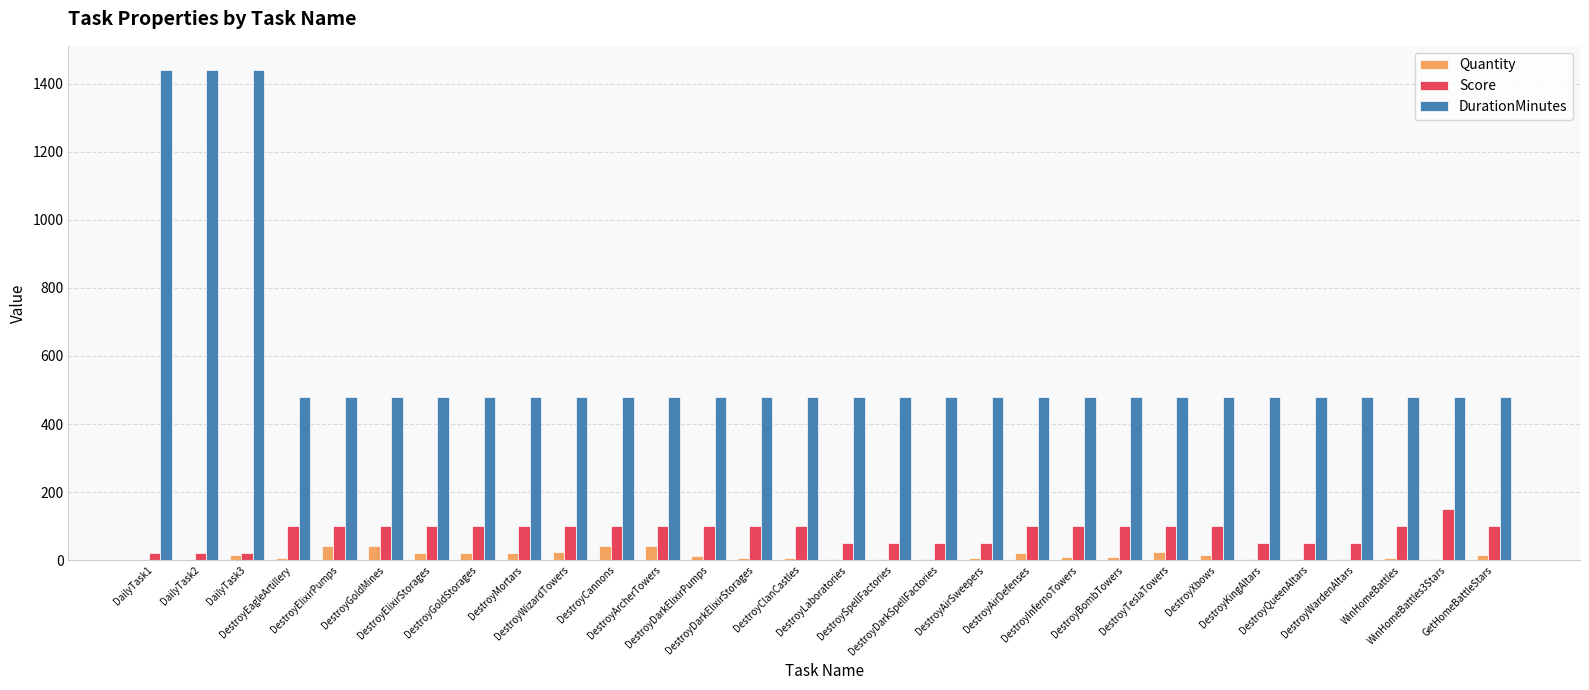

How many groups of bars are there?

30